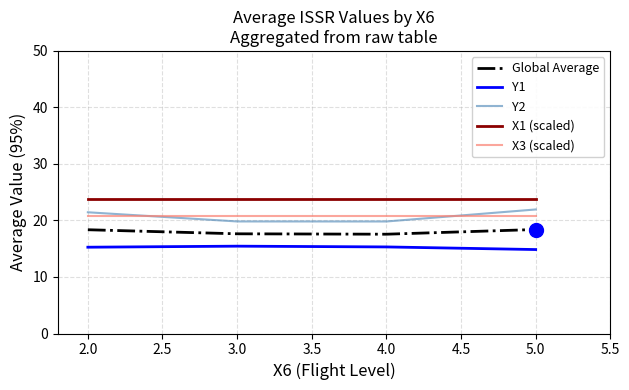

What are all the series names shown in the legend?

Global Average, Y1, Y2, X1 (scaled), X3 (scaled)